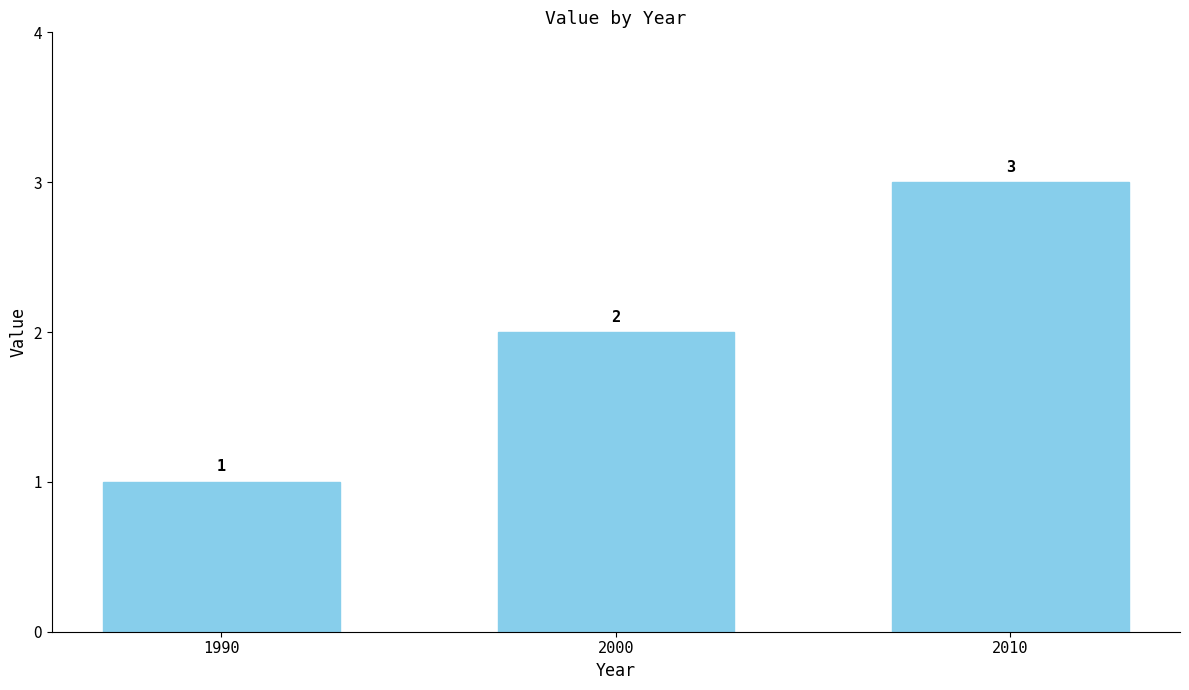

Count the values in the range 1 to 3.

3